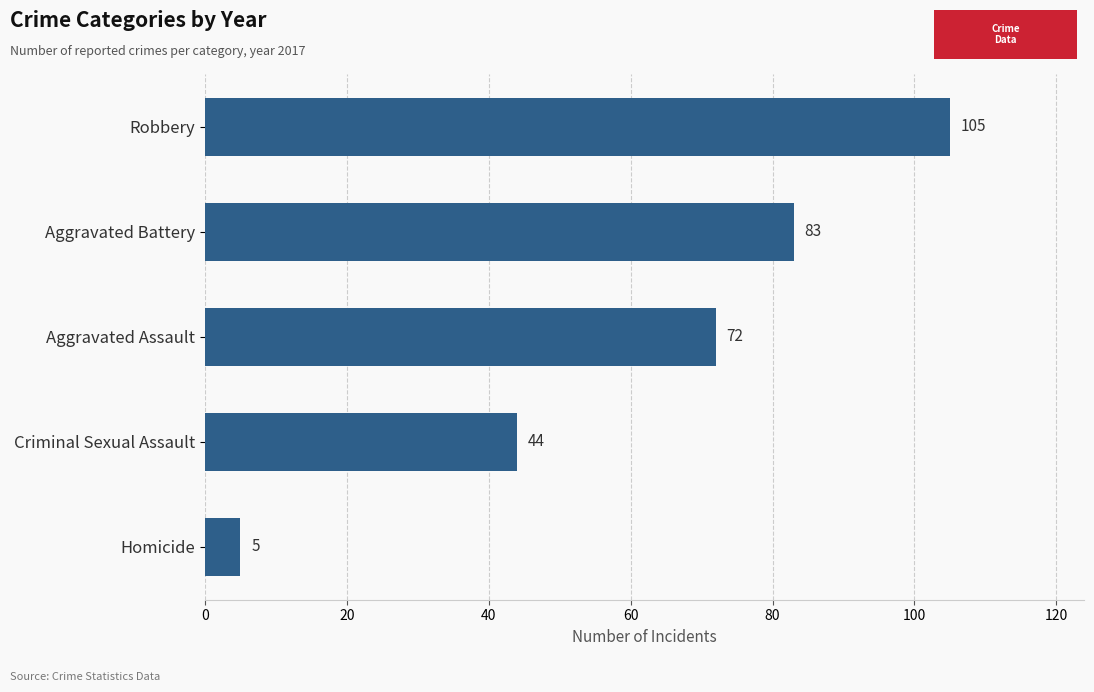

What is the sum of the values at Robbery and Criminal Sexual Assault?

149